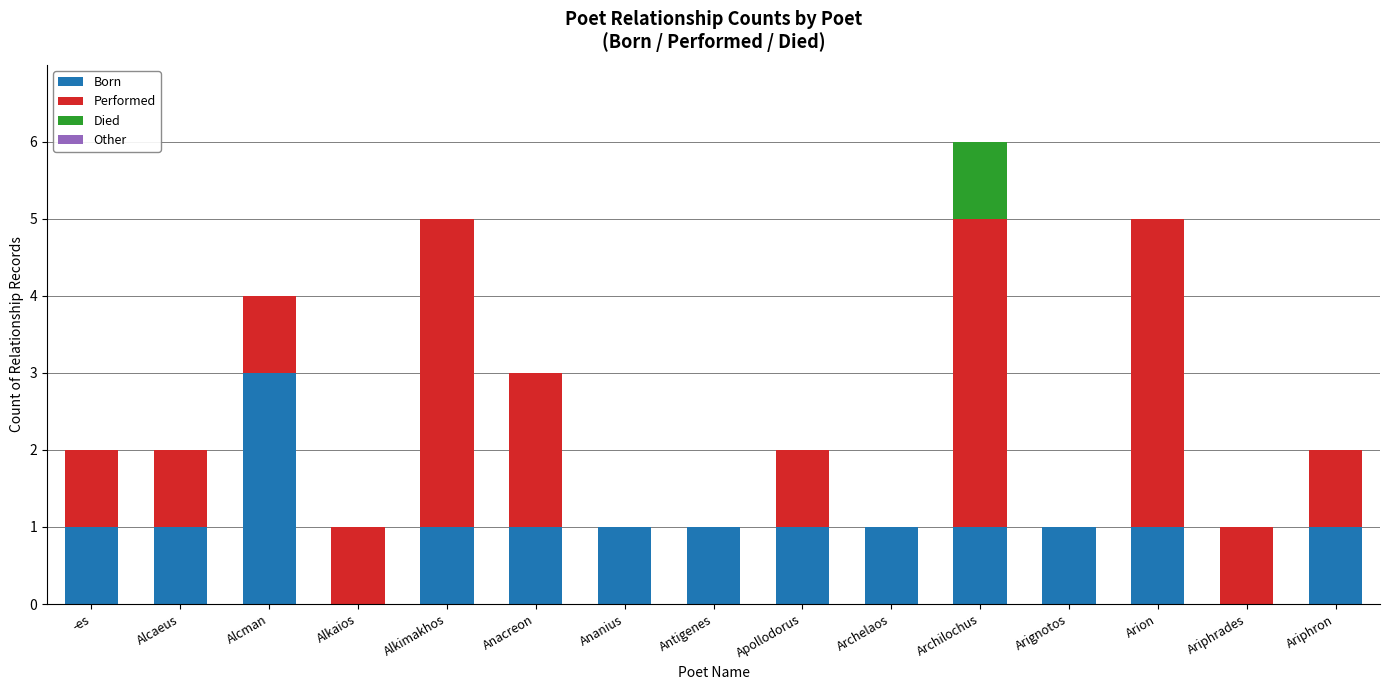

The Born series shows 3 at Alcman. True or false?

True